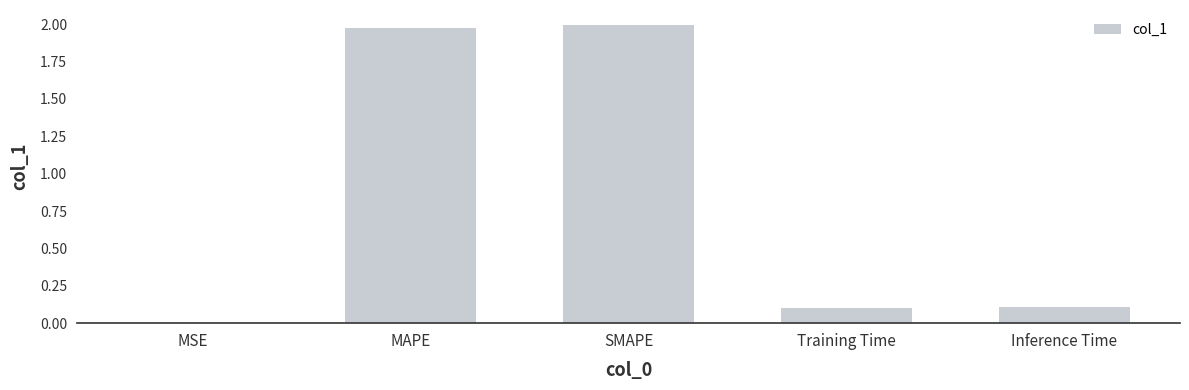

True or false: the data shows 2.0 at SMAPE.

True